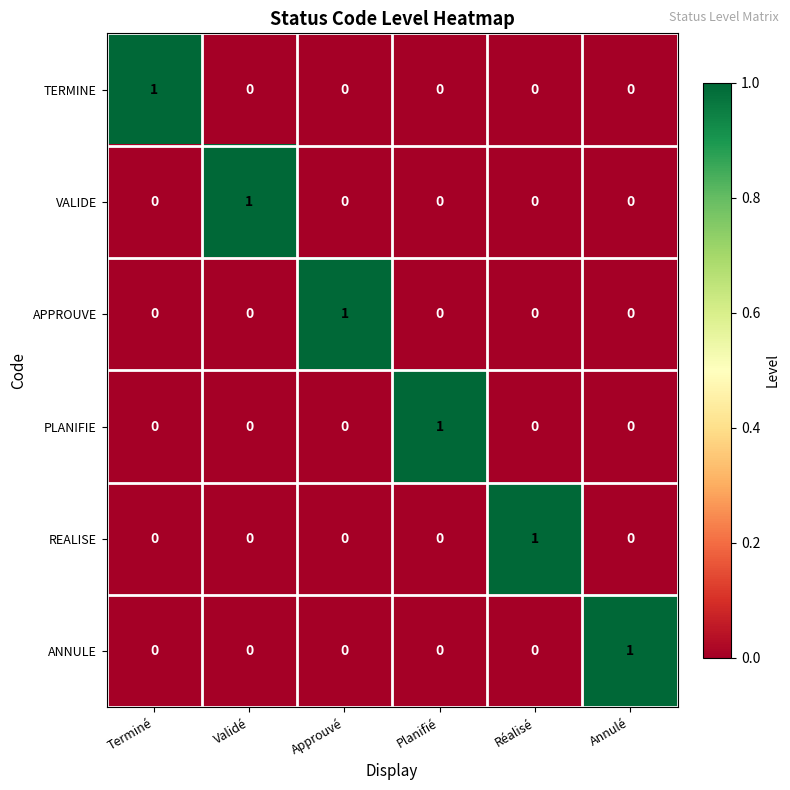

At how many categories does at least one series exceed 0?

6